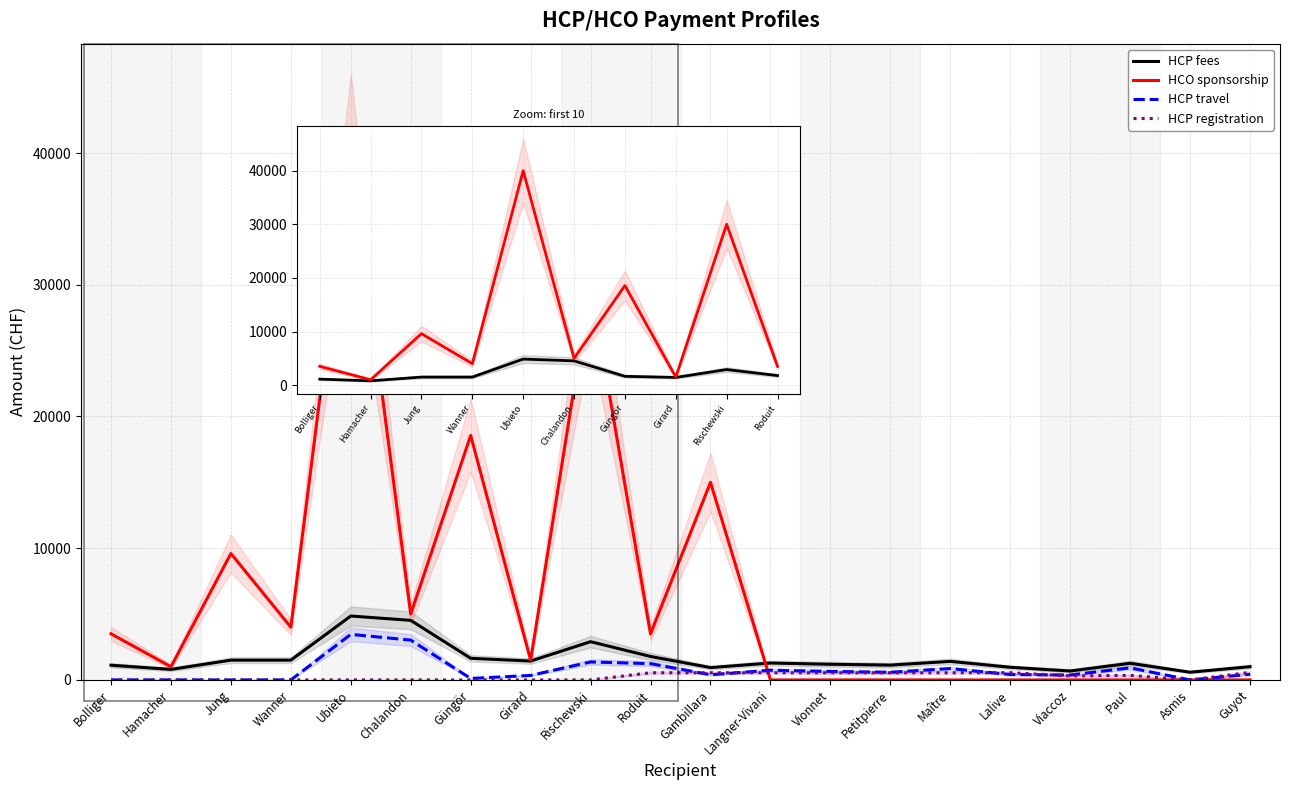

List the series in order of their peak value, lowest first.

HCP registration, HCP travel, HCP fees, HCO sponsorship